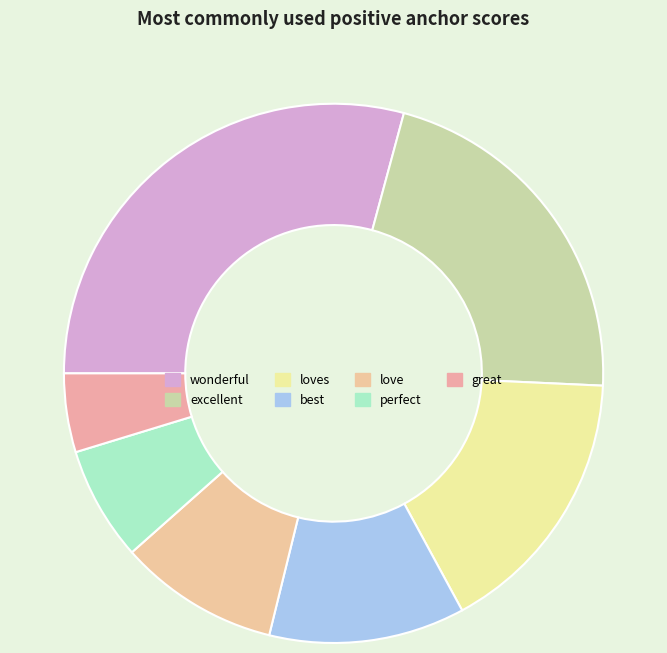

Is there any slice that represents more than half of the pie?

No